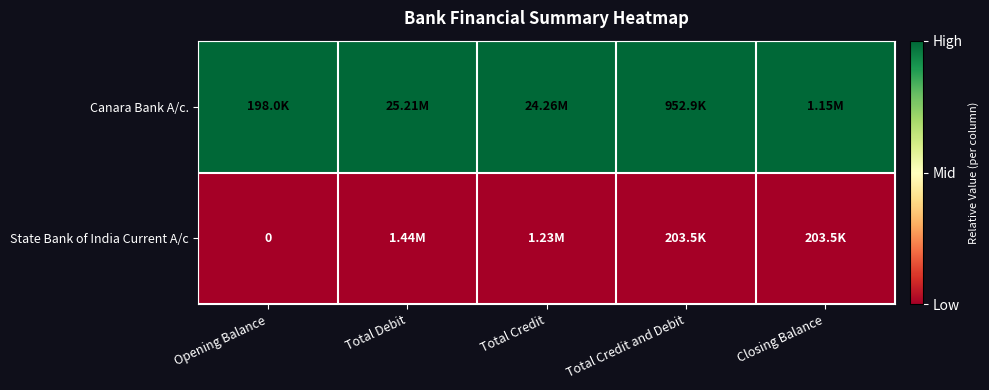

Between Opening Balance and Total Credit and Debit, which series saw the biggest shift?

Canara Bank A/c.